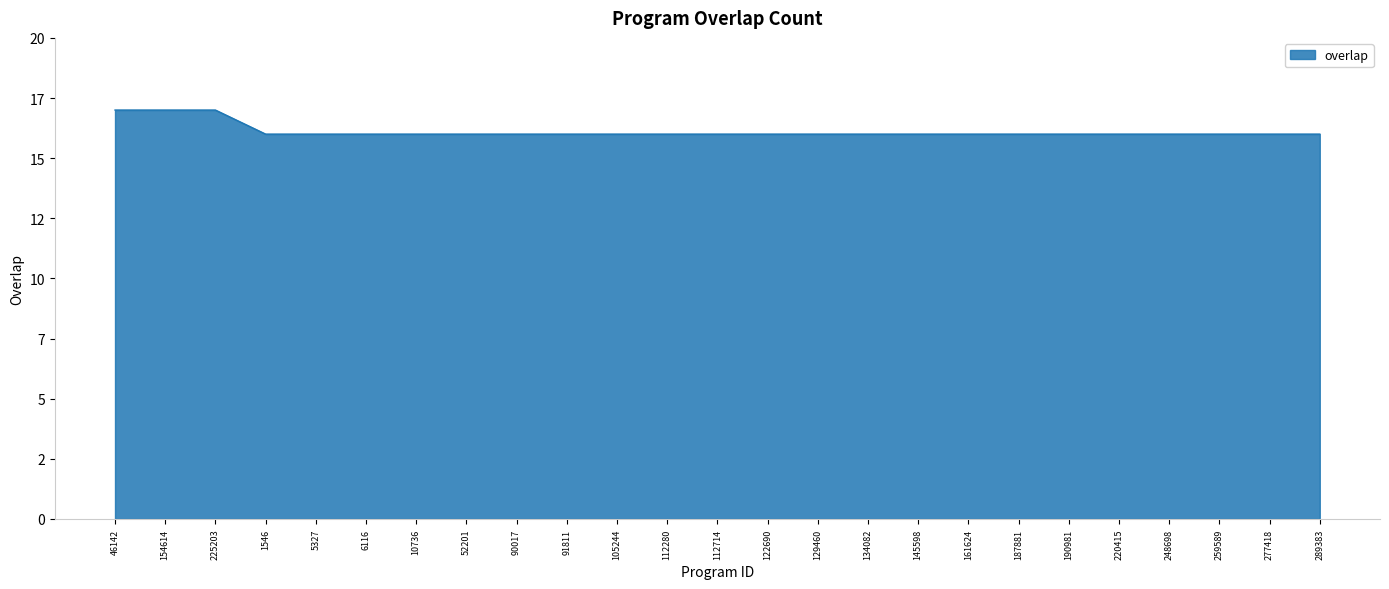

What is the value of the 23rd point from the left?

16